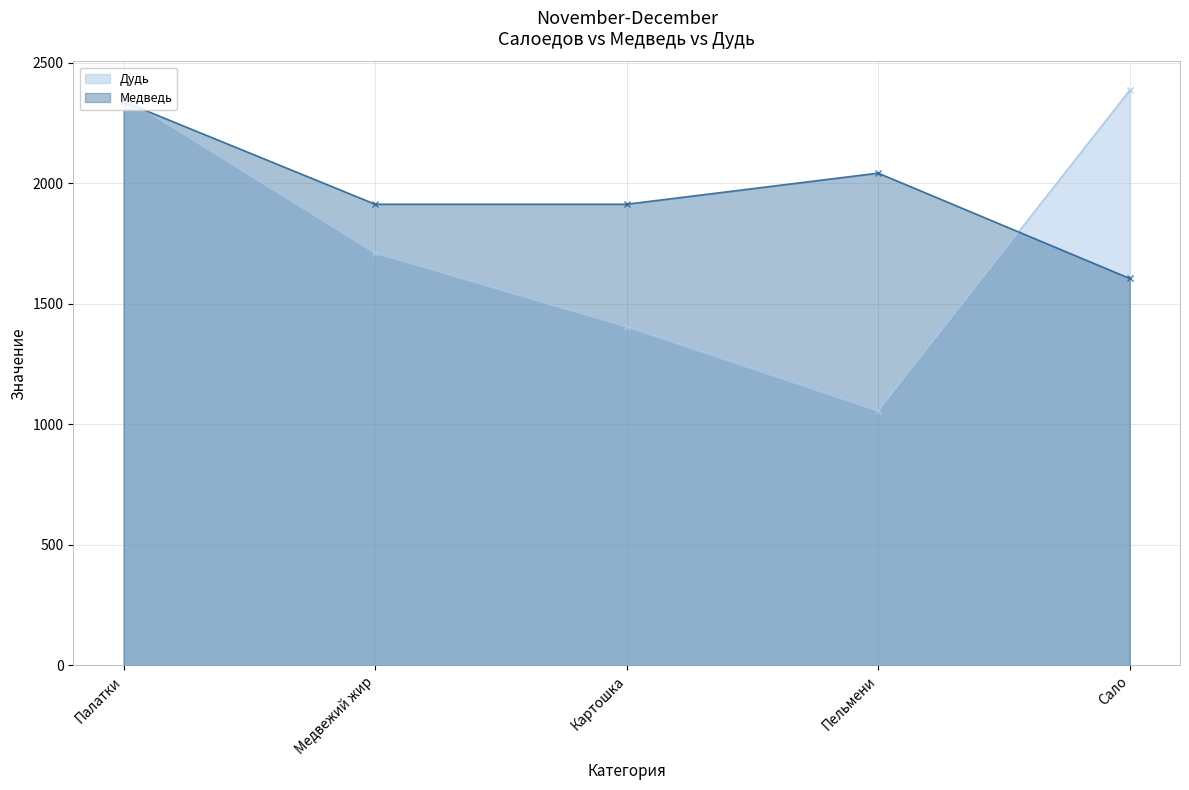

How many lines are shown in the chart?

2